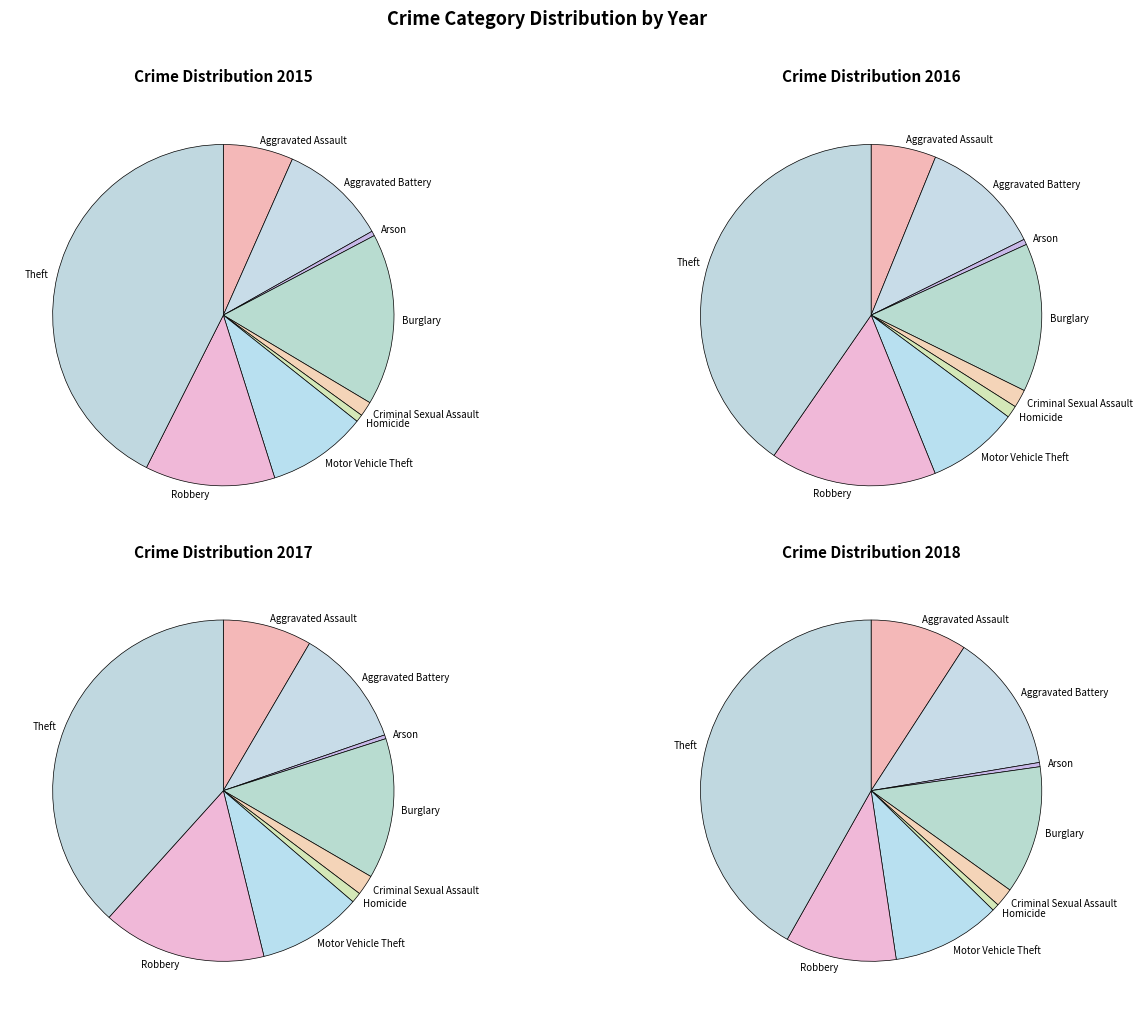

To the nearest percent, what is the average slice percentage?

11%